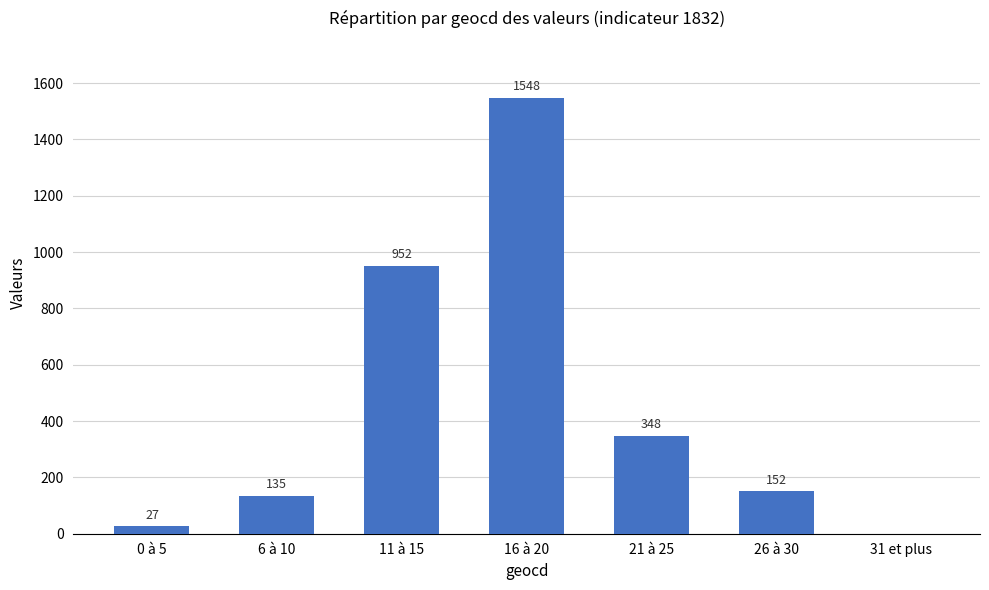

At which label is the value closest to 774?

11 à 15